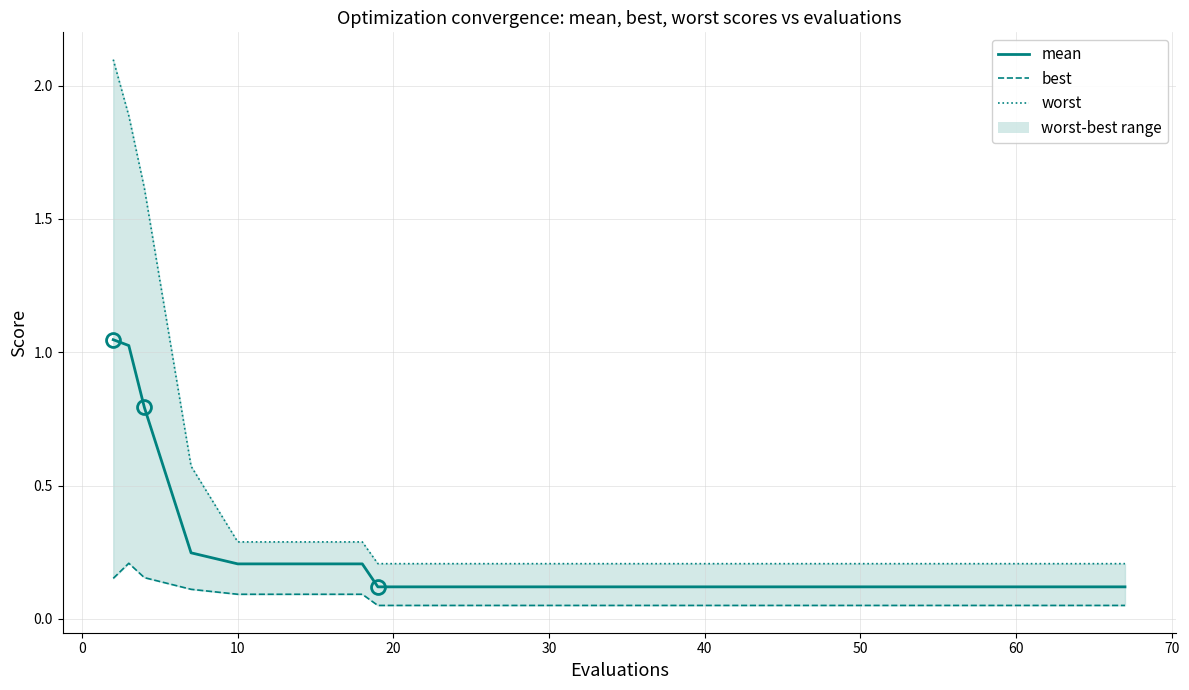

What is the spread (max minus min) of values at 70?

0.2